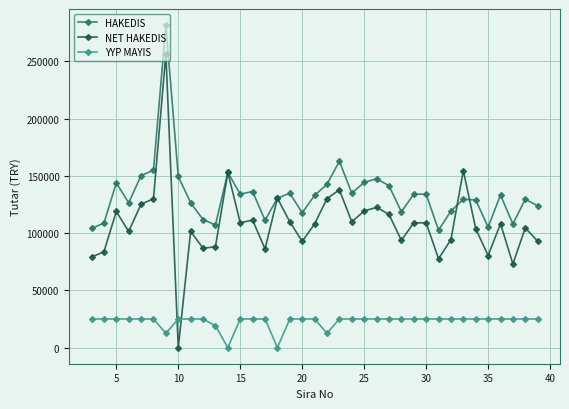

Which series has the largest total across all categories?

HAKEDIS